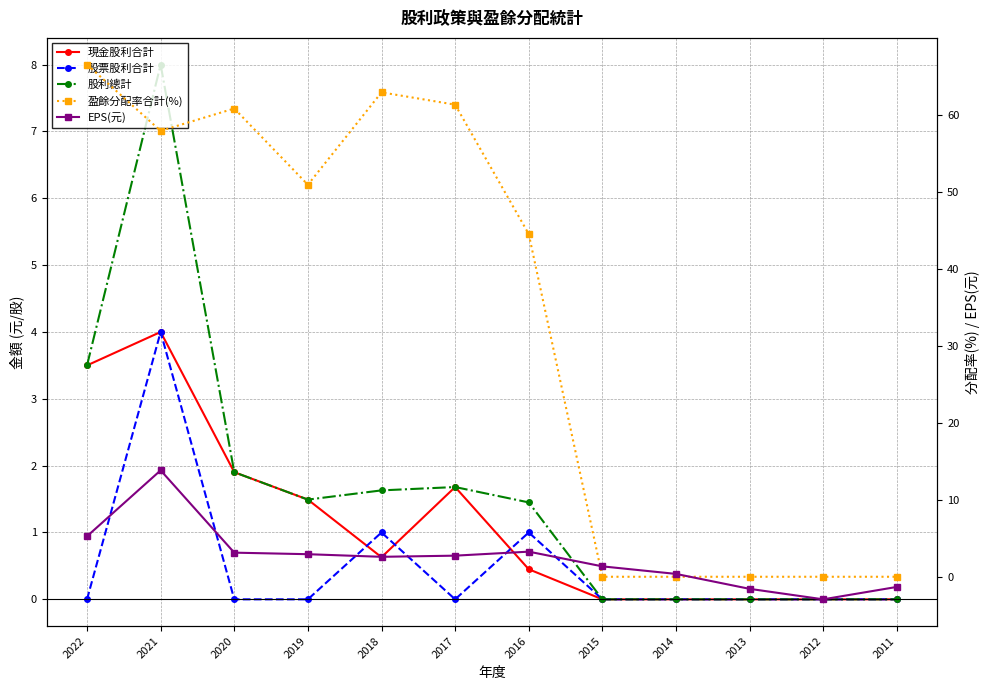

Is the value of 盈餘分配率合計(%) at 2015 greater than the value of 股利總計 at 2013?

No